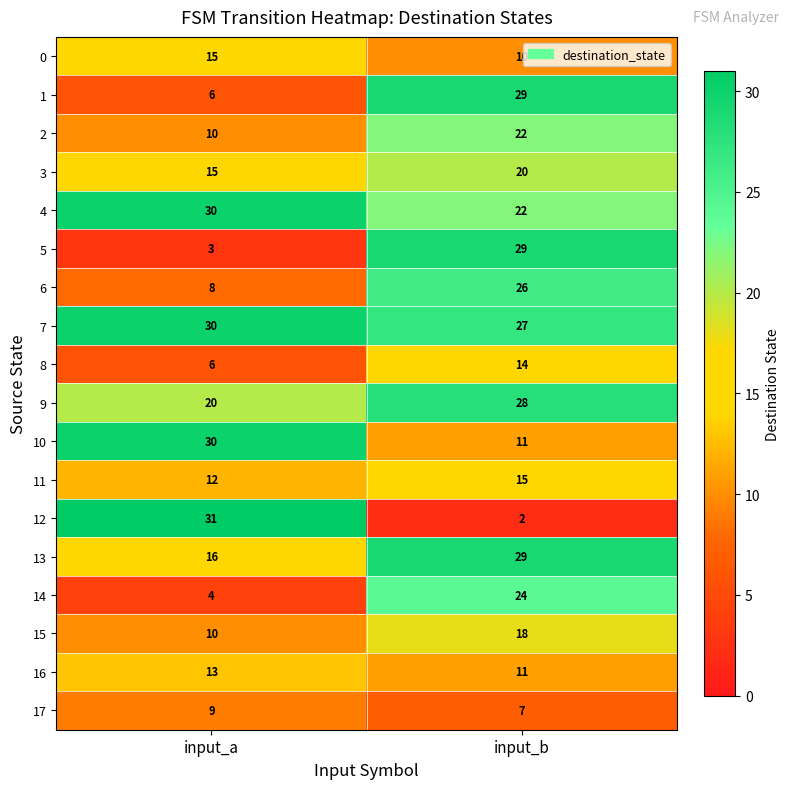

List the labels in order of 4 value, largest first.

input_a, input_b